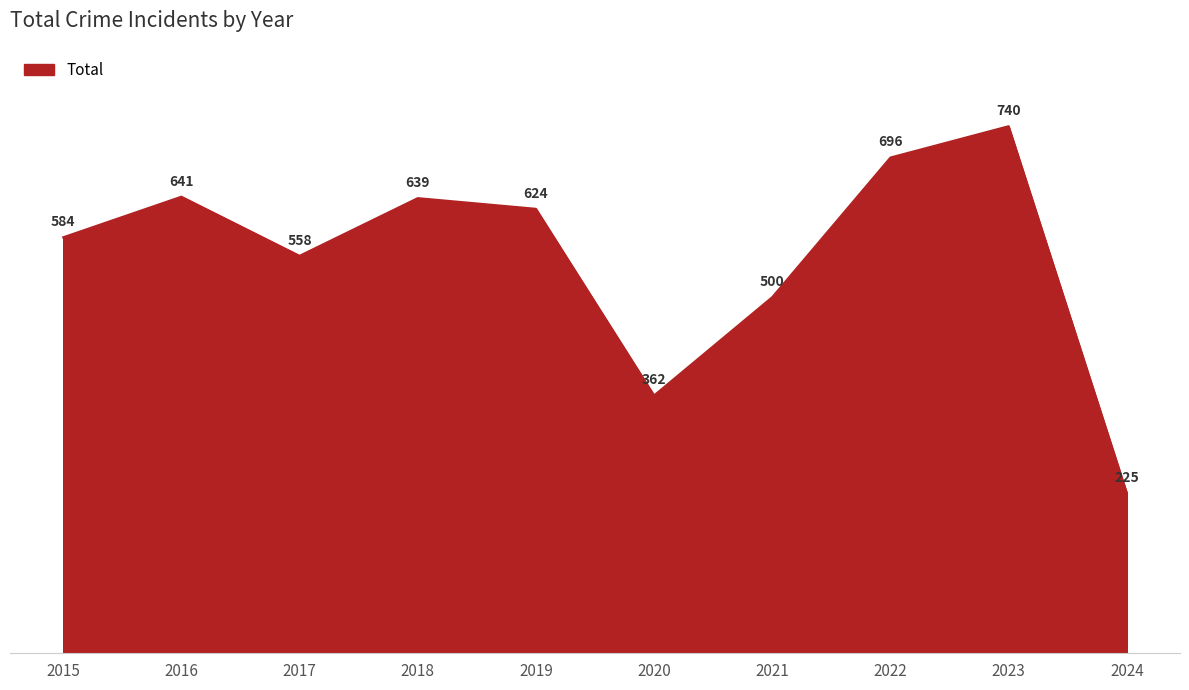

What is the difference between the values at 2016 and 2018?

2